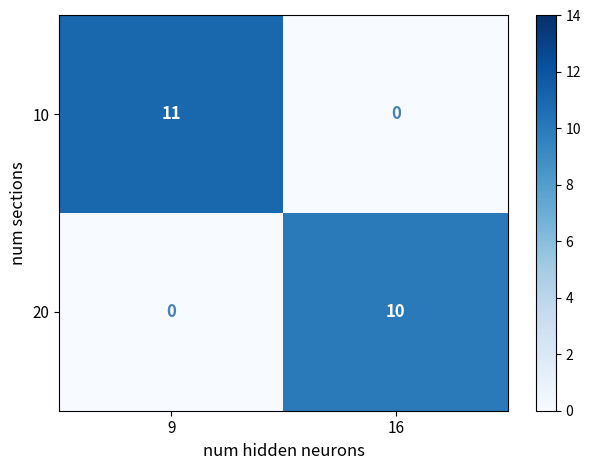

What is the sum of all 10 values?

11